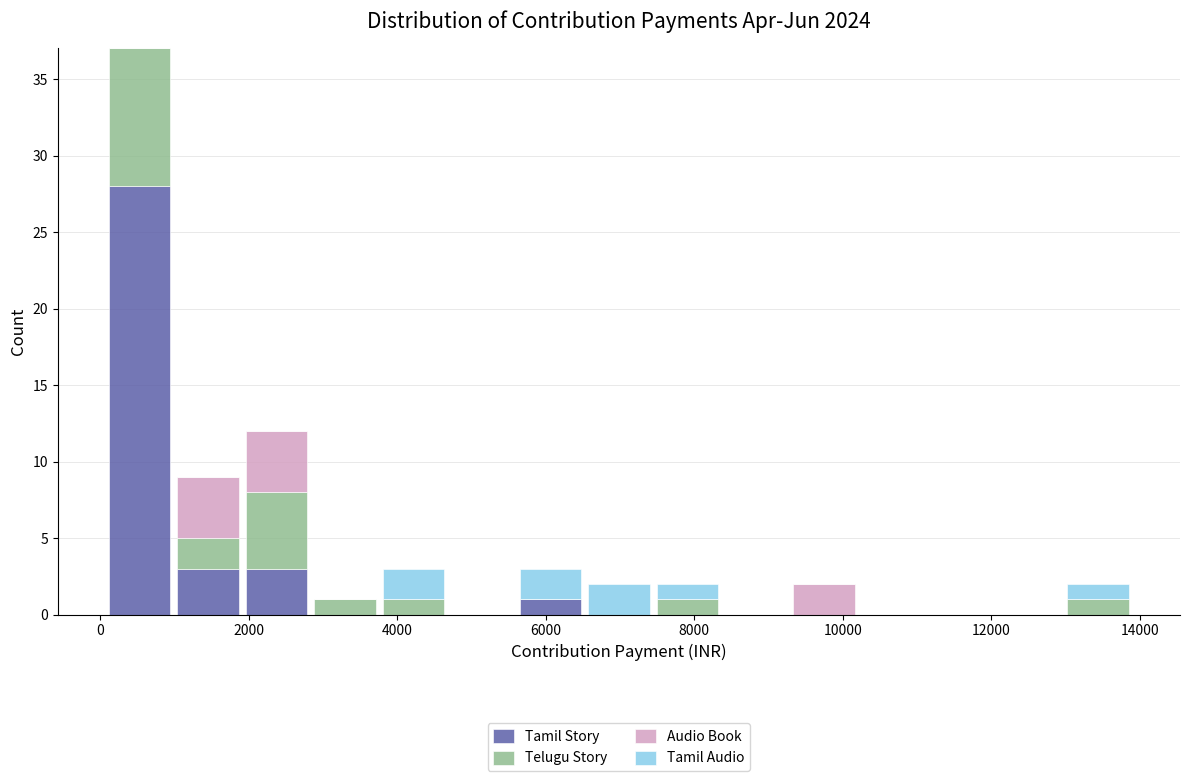

What is the total height of the stacked bar covering 0 to 1000 on the x-axis? Neither the bar edges nor the heights are printed on the chart, so give them approximately, as read against the axes.

37